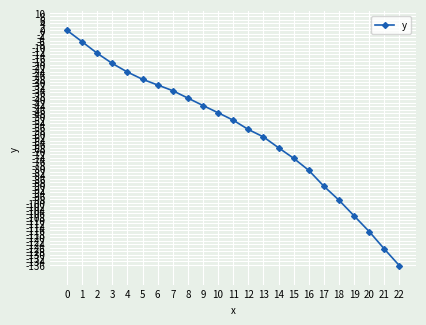

Between 9 and 2, which is larger?

2